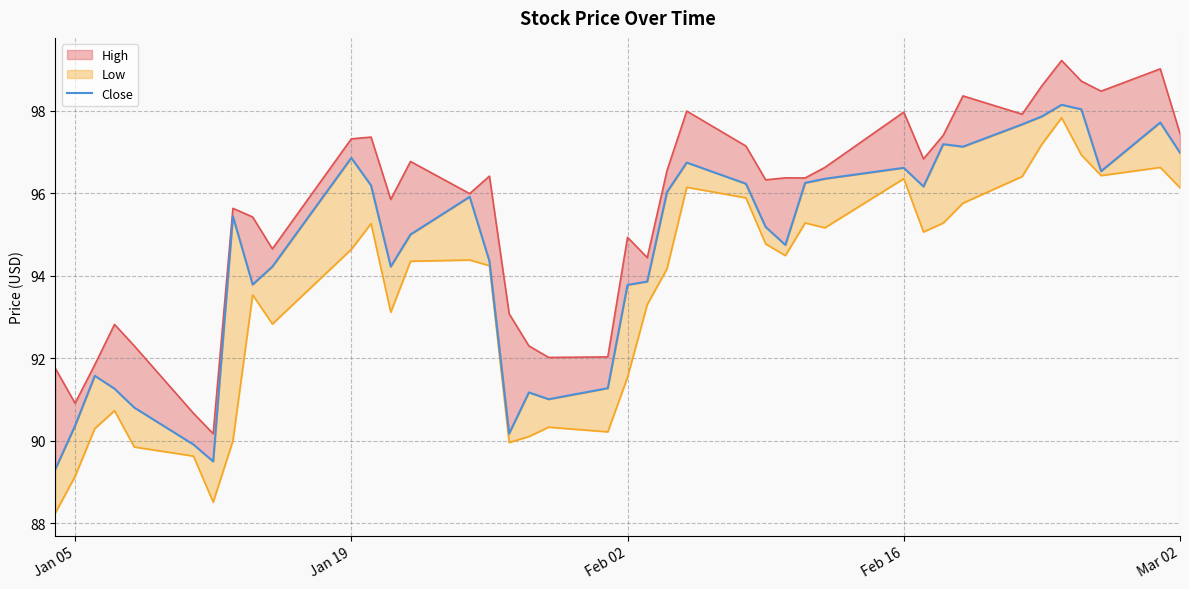

Which category has the lowest value across all series?

Jan 05